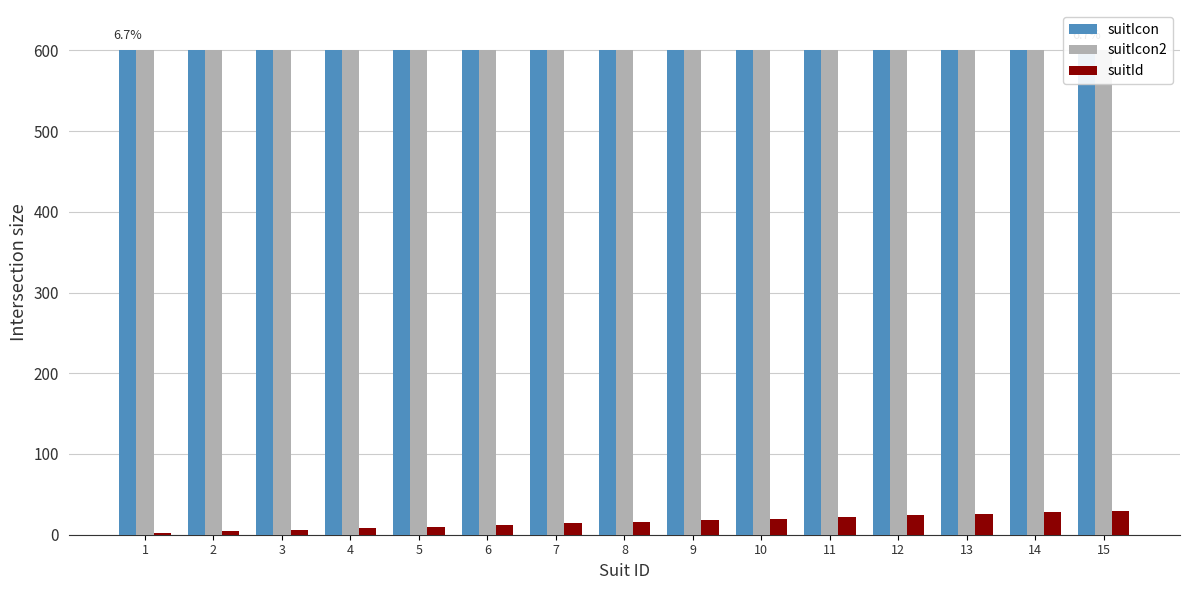

Which label corresponds to the smallest value in the chart?

1